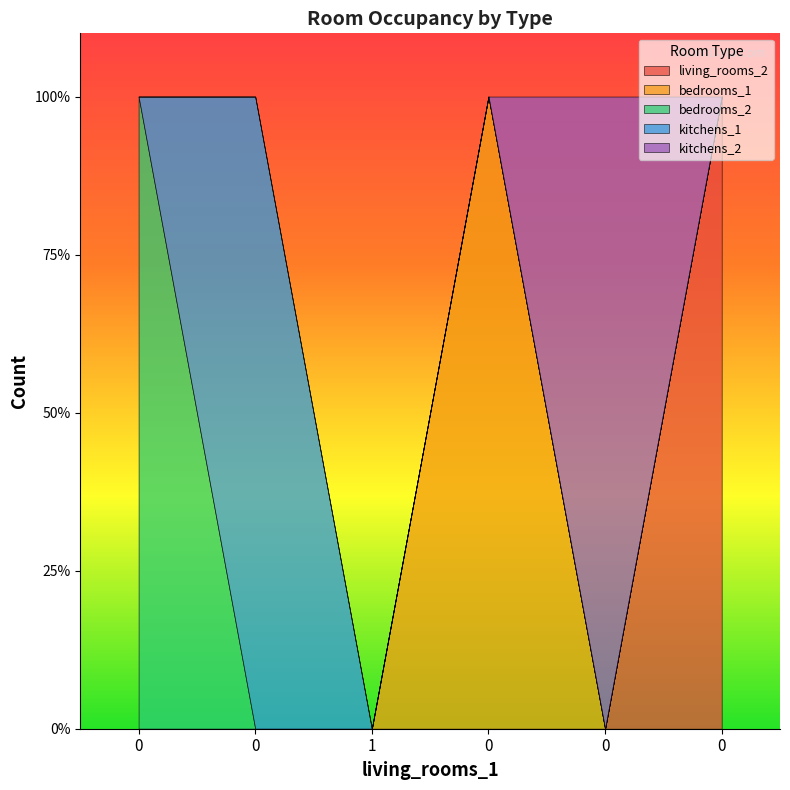

Rank the series by their maximum value, from lowest to highest.

living_rooms_2, bedrooms_1, bedrooms_2, kitchens_1, kitchens_2